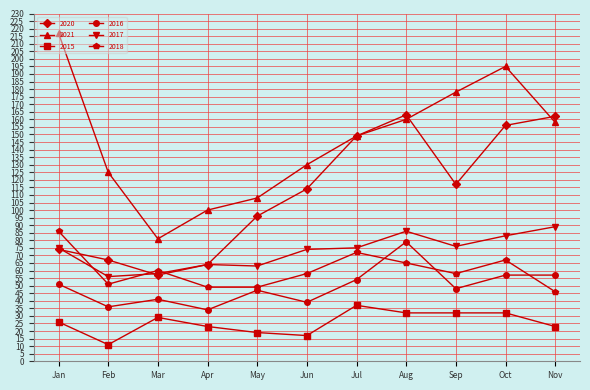

At which category does the chart reach its minimum across all series?

Feb